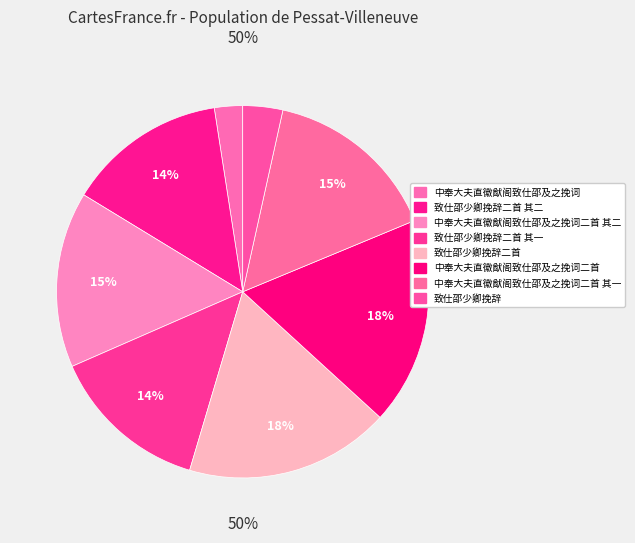

What is the smallest slice in the pie chart?

中奉大夫直徽猷阁致仕邵及之挽词